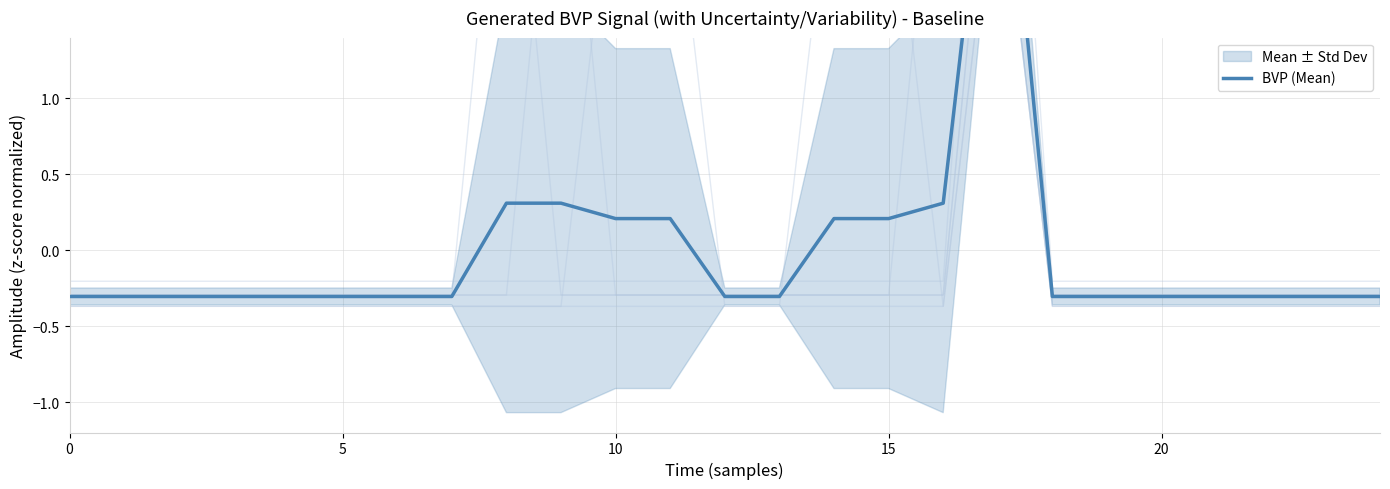

What is the difference between the second highest and minimum values?

0.6